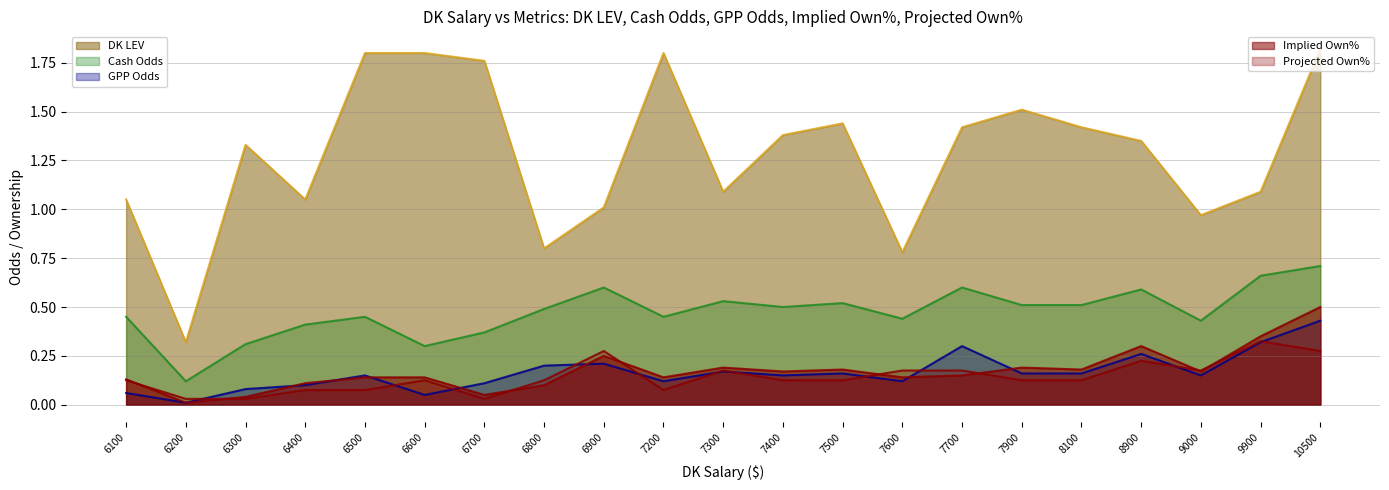

How many interior local peaks does the DK LEV series have?

4